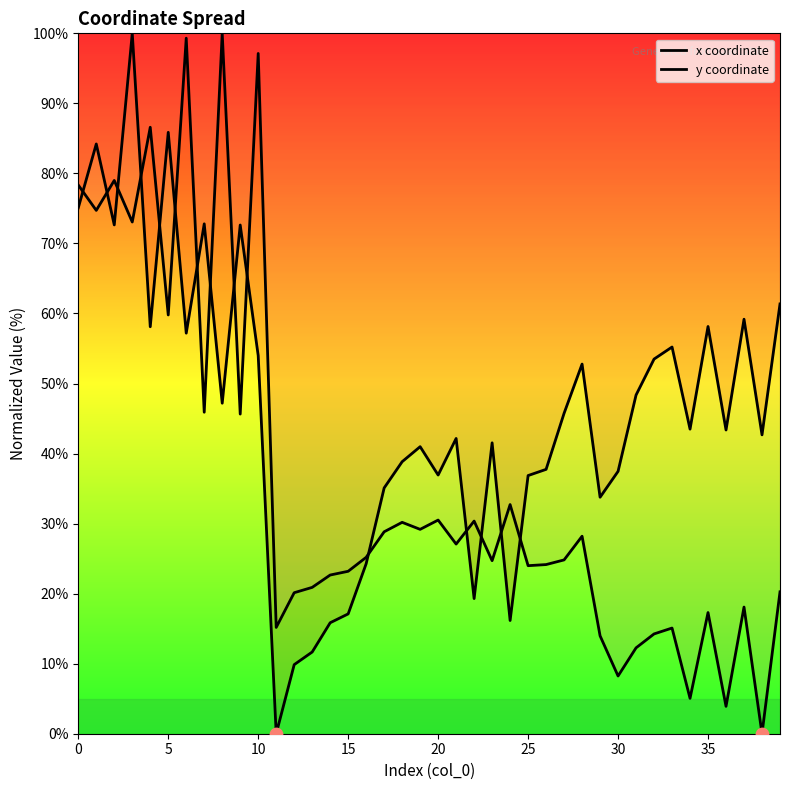

At how many categories does at least one series exceed 76?

9